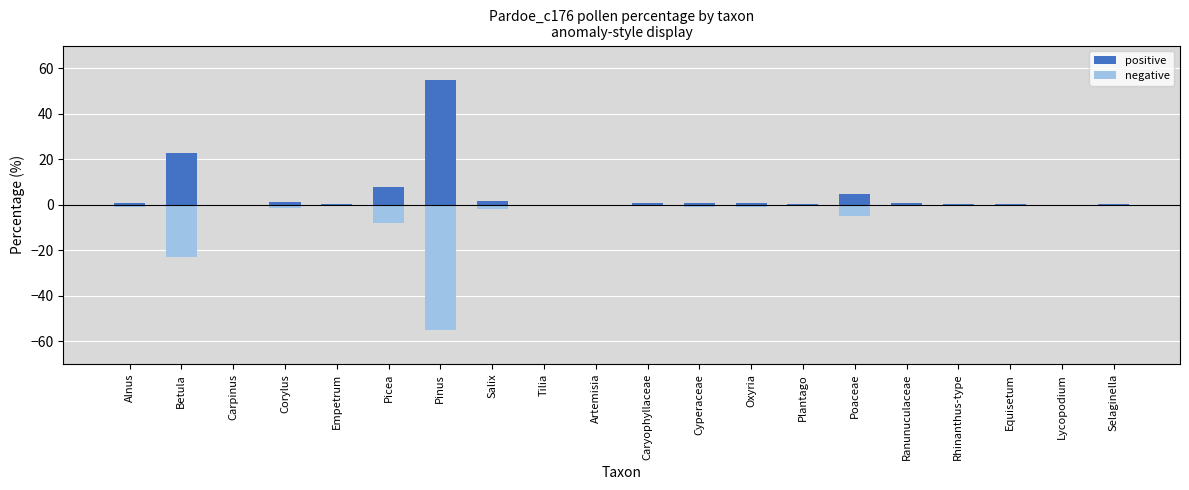

How many categories are shown in the chart?

20